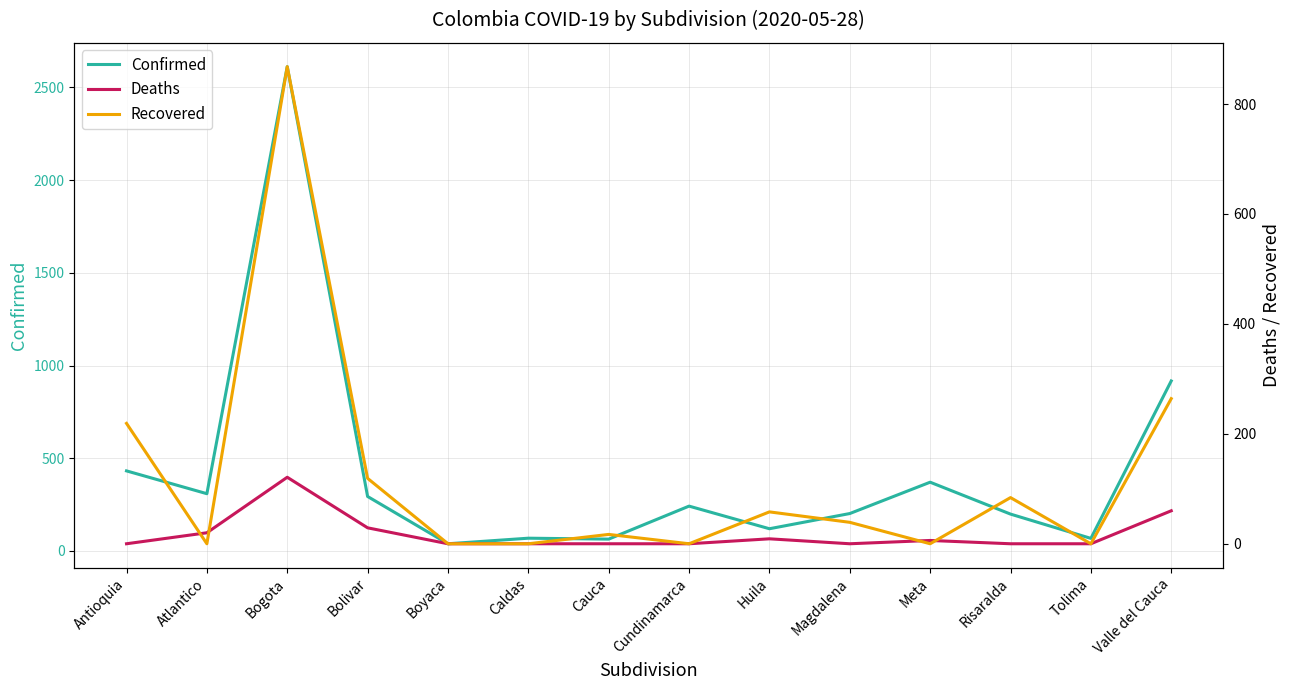

Reading left to right, what are all the values shown in this chart?

Confirmed: 432	309	2612	294	39	69	64	242	120	202	371	199	68	917
Deaths: 0	20	121	29	0	0	0	0	9	0	6	0	0	60
Recovered: 219	0	868	119	0	0	17	0	58	39	0	84	0	264